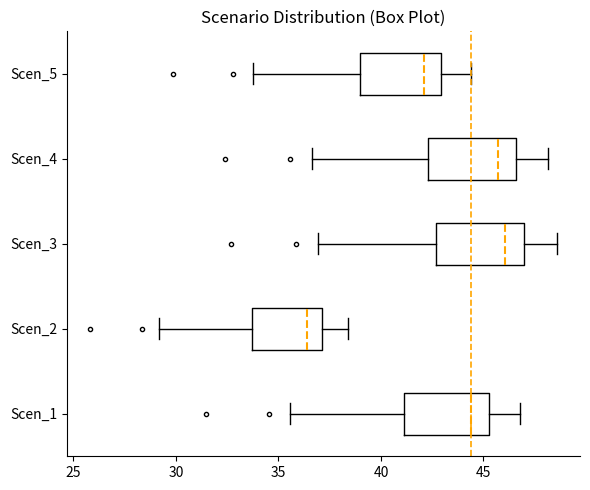

Where does the left whisker of the box for Scen_4 end on the x-axis? The values are not printed on the chart, so give them approximately, as read against the axis.

36.5